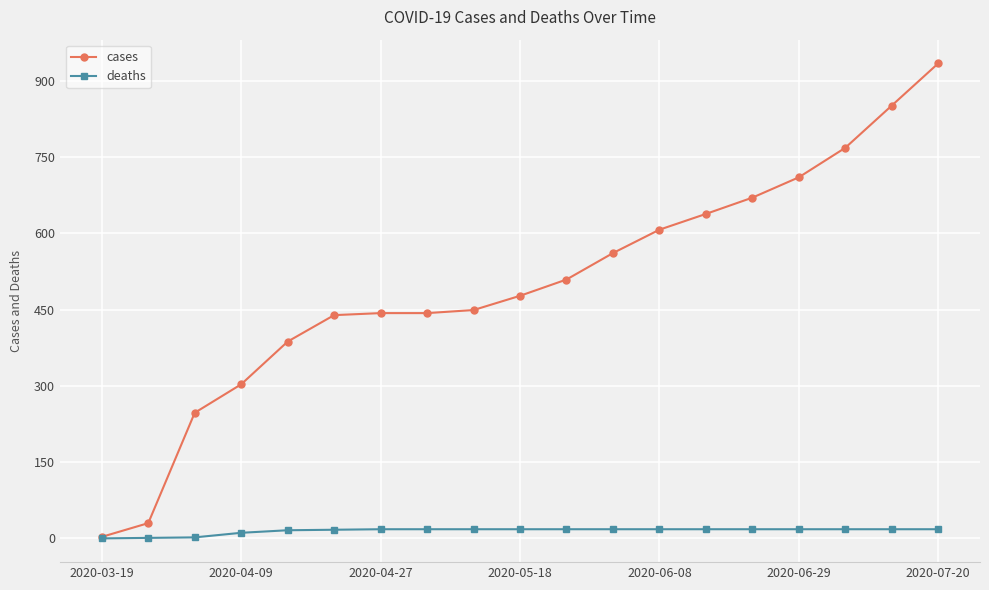

Rank the series by their maximum value, from lowest to highest.

deaths, cases